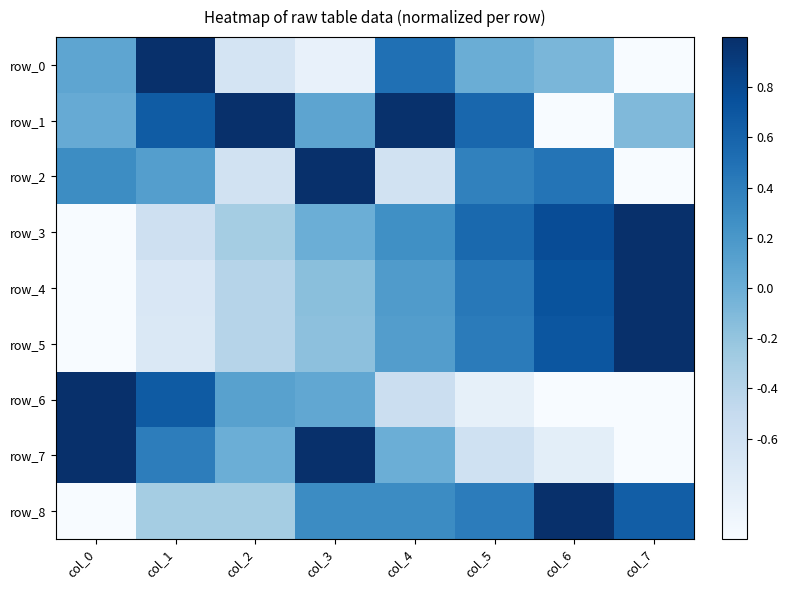

Reading right to left, extract all data points from this chart.

row_0: col_7=-1.0	col_6=-0.1	col_5=0.0	col_4=0.5	col_3=-0.9	col_2=-0.6	col_1=1.0	col_0=0.1
row_1: col_7=-0.1	col_6=-1.0	col_5=0.6	col_4=1.0	col_3=0.1	col_2=1.0	col_1=0.7	col_0=0.0
row_2: col_7=-1.0	col_6=0.5	col_5=0.4	col_4=-0.6	col_3=1.0	col_2=-0.6	col_1=0.1	col_0=0.3
row_3: col_7=1.0	col_6=0.8	col_5=0.6	col_4=0.3	col_3=-0.0	col_2=-0.3	col_1=-0.6	col_0=-1.0
row_4: col_7=1.0	col_6=0.7	col_5=0.4	col_4=0.2	col_3=-0.2	col_2=-0.4	col_1=-0.7	col_0=-1.0
row_5: col_7=1.0	col_6=0.7	col_5=0.4	col_4=0.1	col_3=-0.2	col_2=-0.4	col_1=-0.7	col_0=-1.0
row_6: col_7=-1.0	col_6=-1.0	col_5=-0.8	col_4=-0.6	col_3=0.1	col_2=0.1	col_1=0.7	col_0=1.0
row_7: col_7=-1.0	col_6=-0.8	col_5=-0.6	col_4=-0.0	col_3=1.0	col_2=-0.0	col_1=0.4	col_0=1.0
row_8: col_7=0.6	col_6=1.0	col_5=0.4	col_4=0.3	col_3=0.3	col_2=-0.3	col_1=-0.3	col_0=-1.0